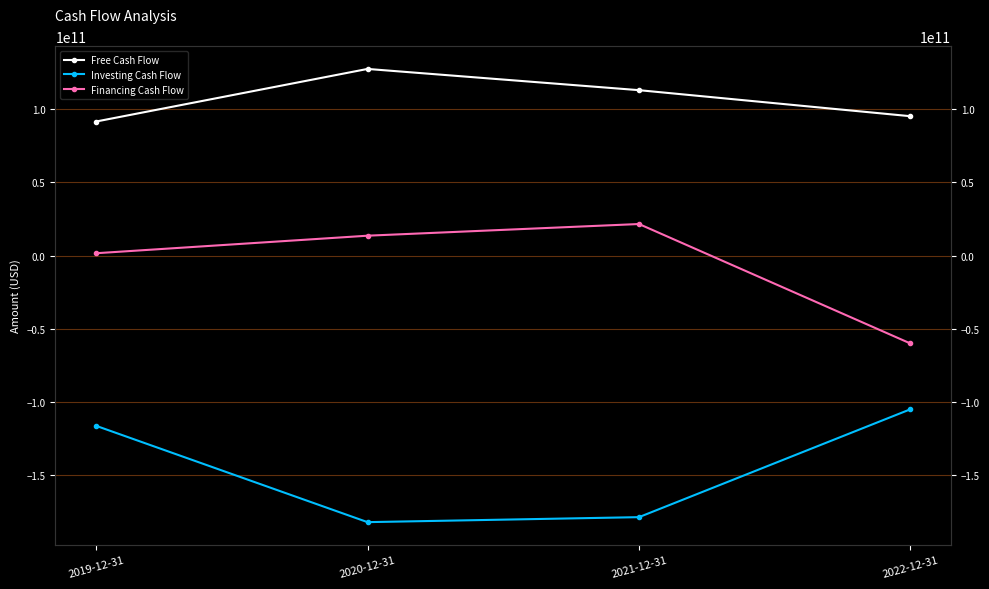

At 2021-12-31, list the series in order from largest to smallest.

Free Cash Flow, Financing Cash Flow, Investing Cash Flow